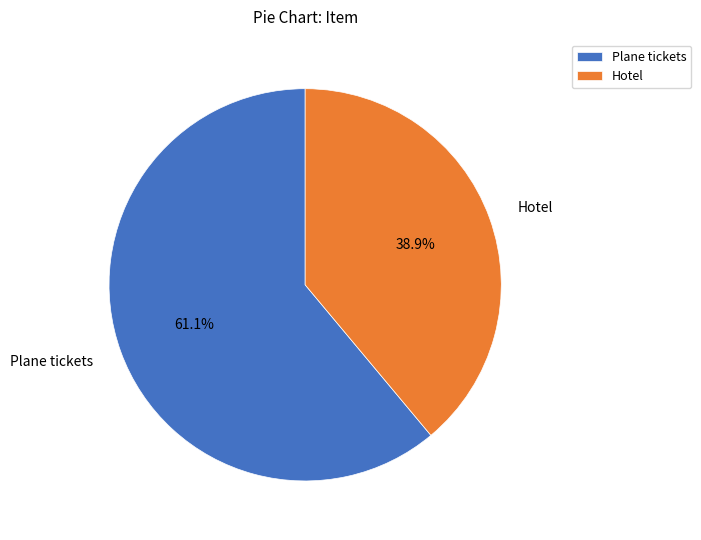

How many segments does this pie chart have?

2